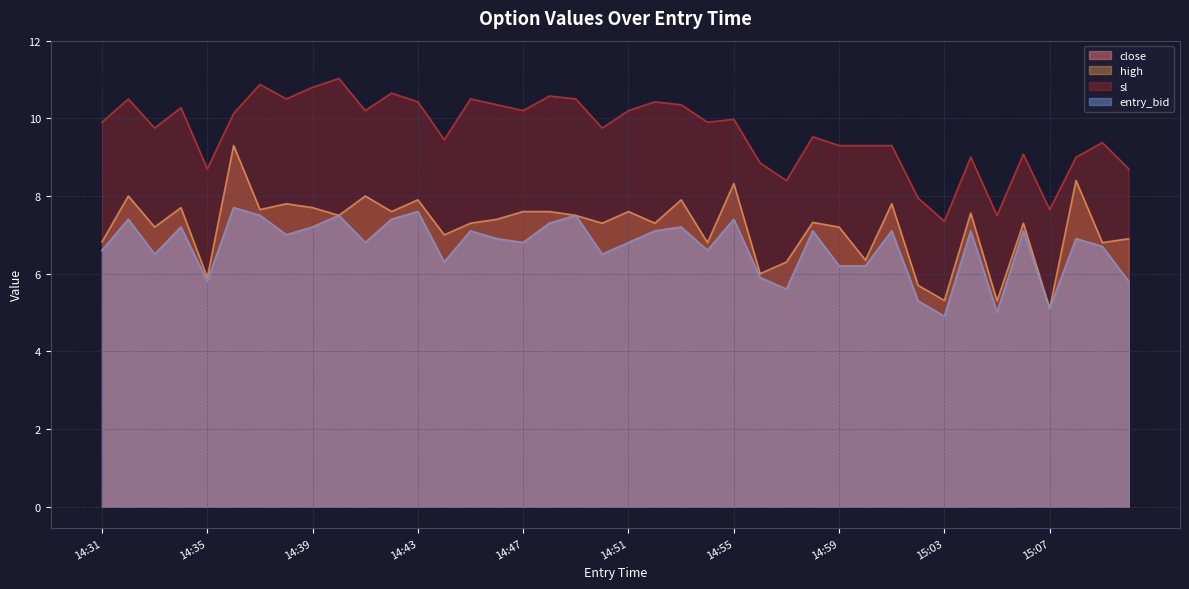

What is the label of the 3rd point from the right?

15:08